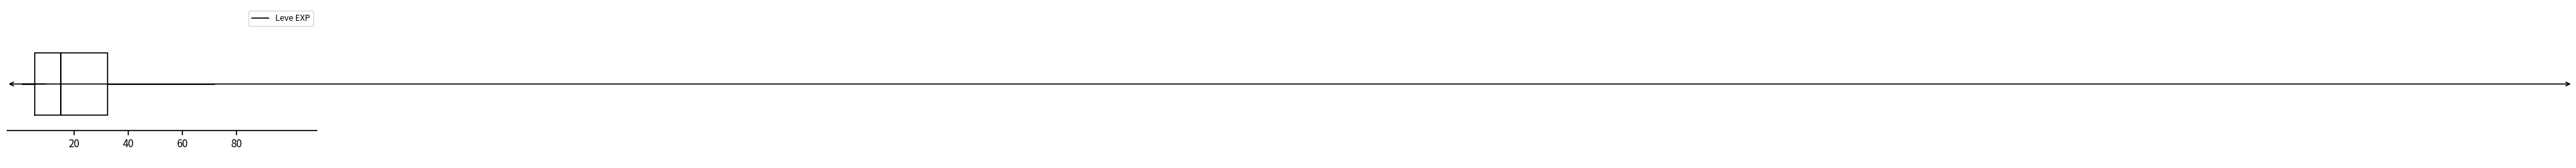

Transcribe this box plot: give where the median line is, the range the box spans, and where the two whiskers end, as read against the x-axis. The values are not printed on the chart, so give them approximately, as read against the axis.

median 16, box 6 to 32, whiskers 2 to 72